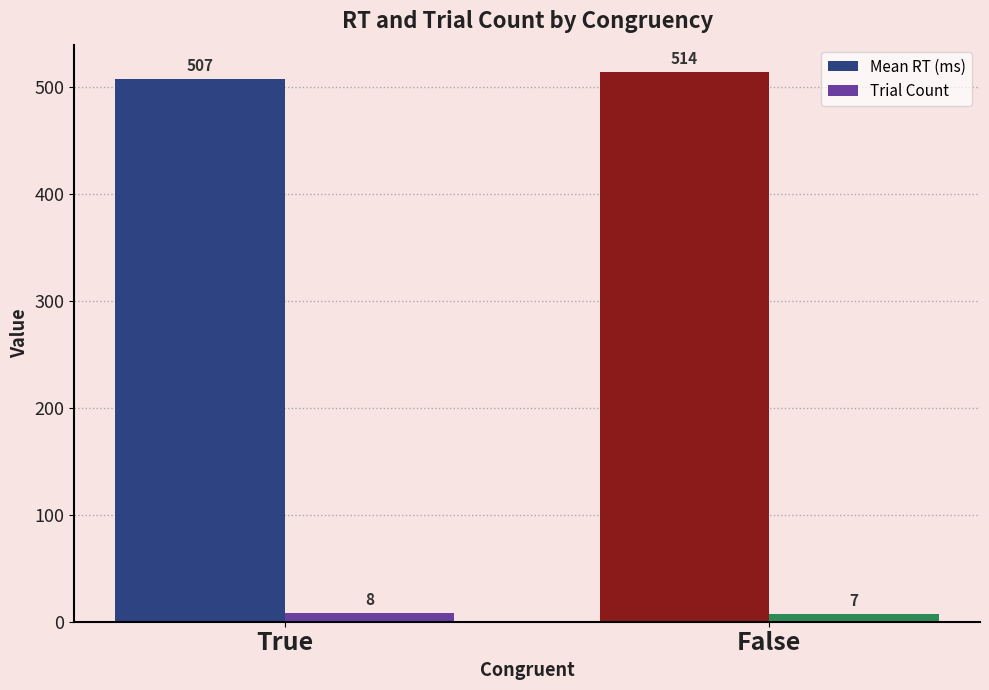

What is the difference between the maximum and minimum values in the Trial Count series?

1.0